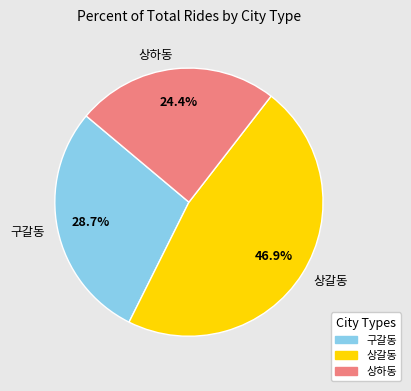

Does any single category account for the majority?

No